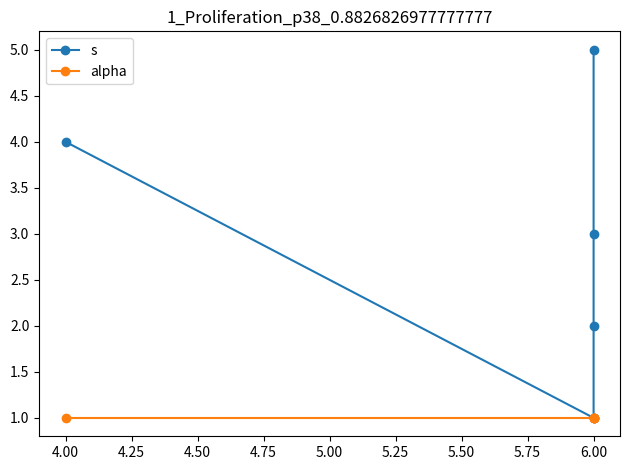

What is the smallest value displayed?

1